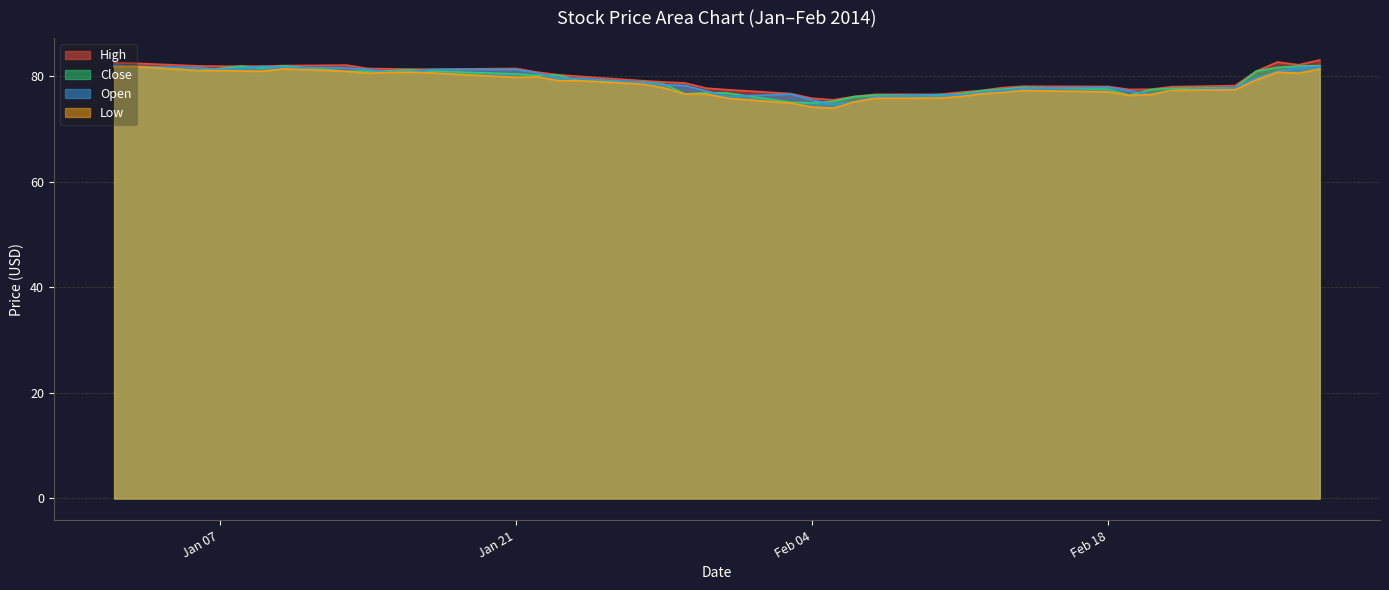

What is the lowest value of the Low series?

74.0